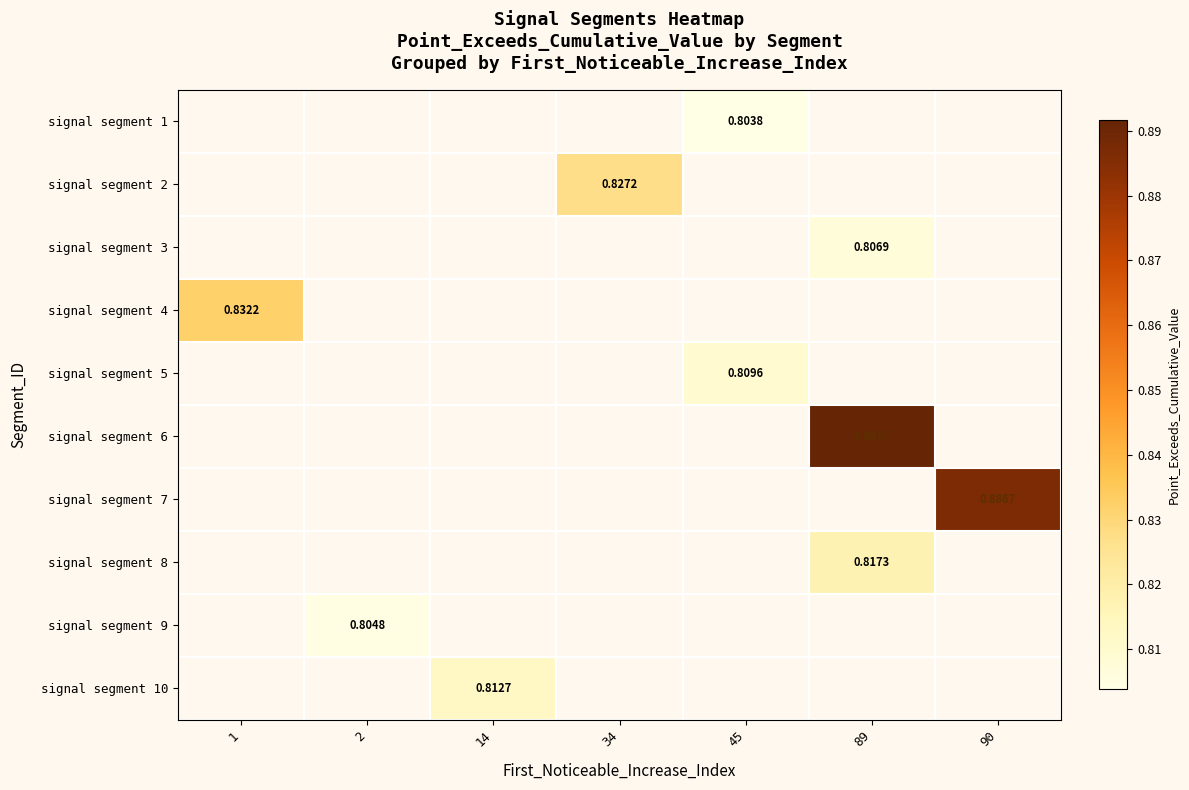

Which has a higher value, 89 or 34?

34